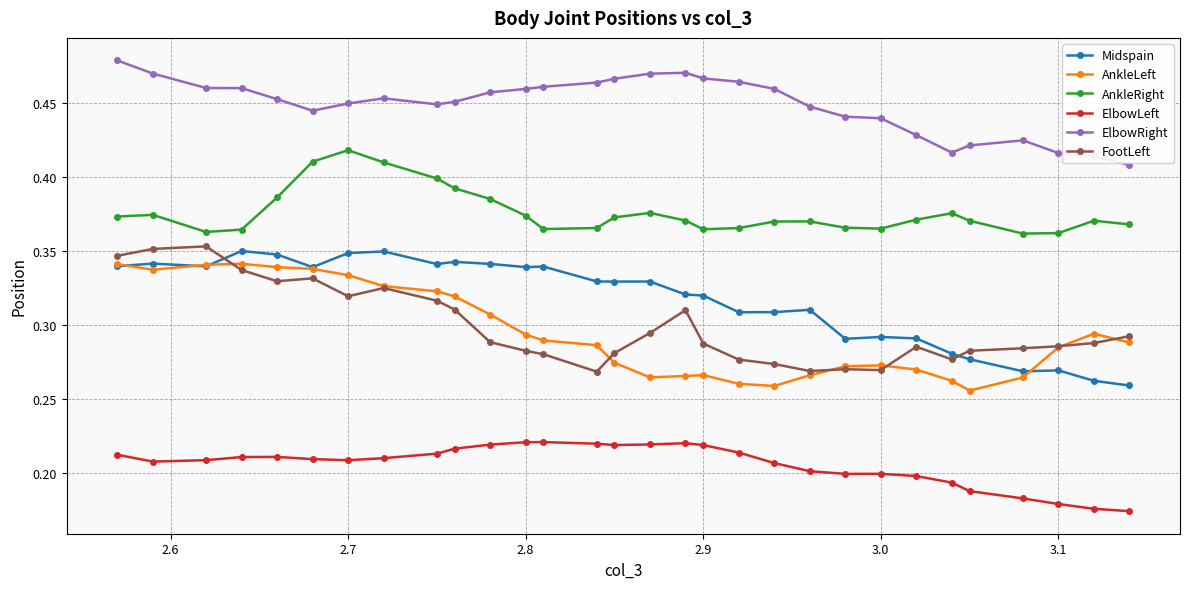

At how many categories does at least one series exceed 0?

30